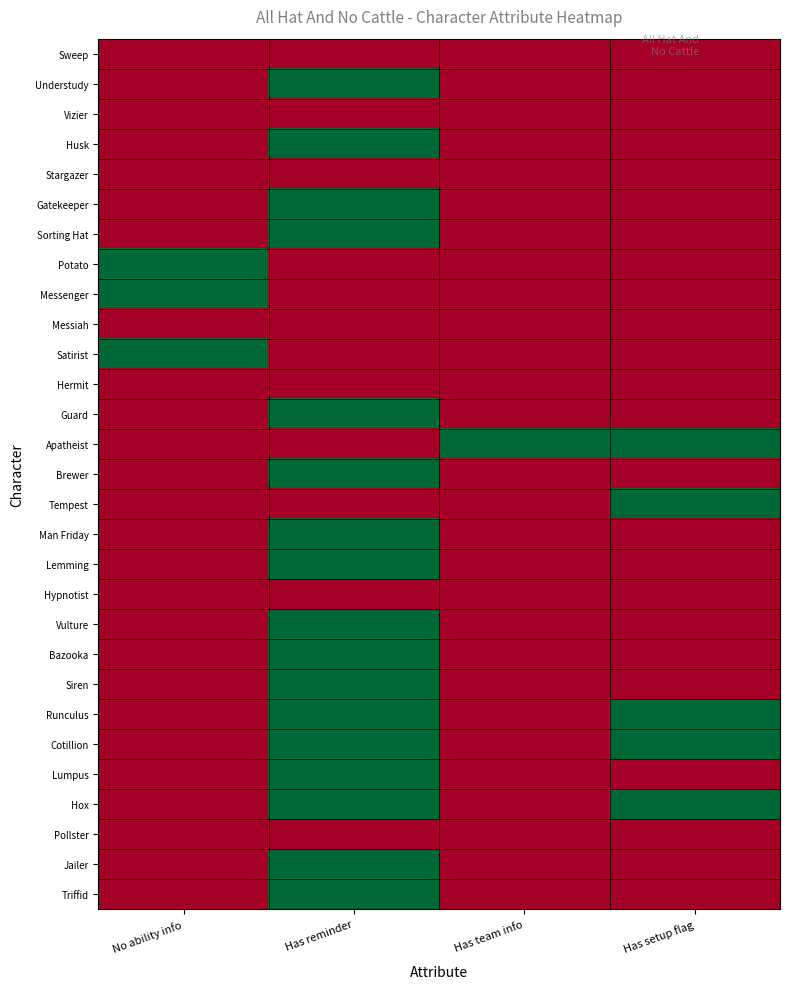

What is the total value across all series at No ability info?

3